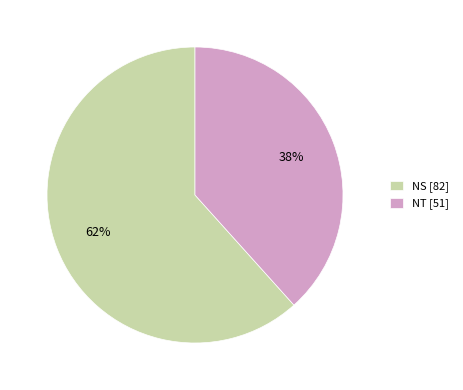

Which has a higher value, NT [51] or NS [82]?

NS [82]